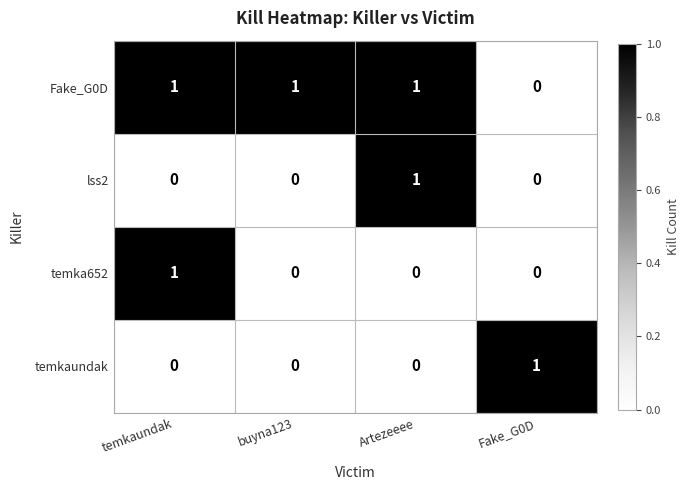

The temka652 series shows 0 at buyna123. True or false?

True